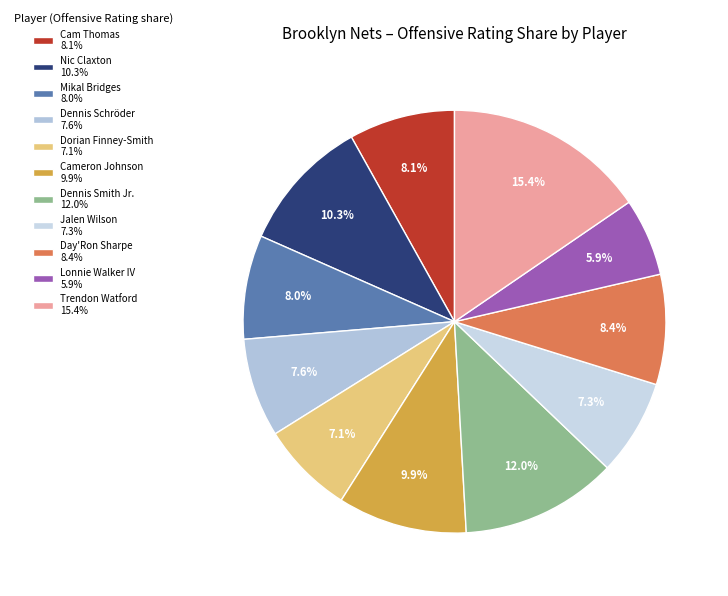

Count the number of slices in the pie.

11